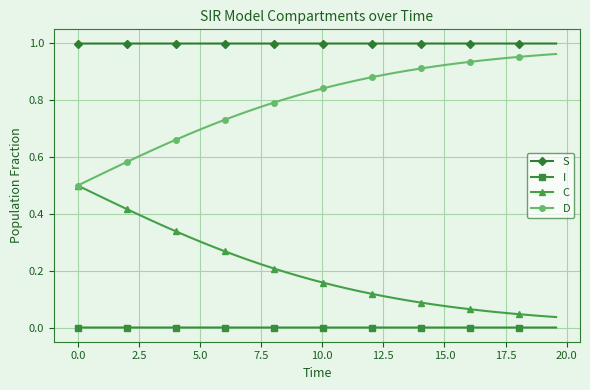

Count the number of data series in this chart.

4